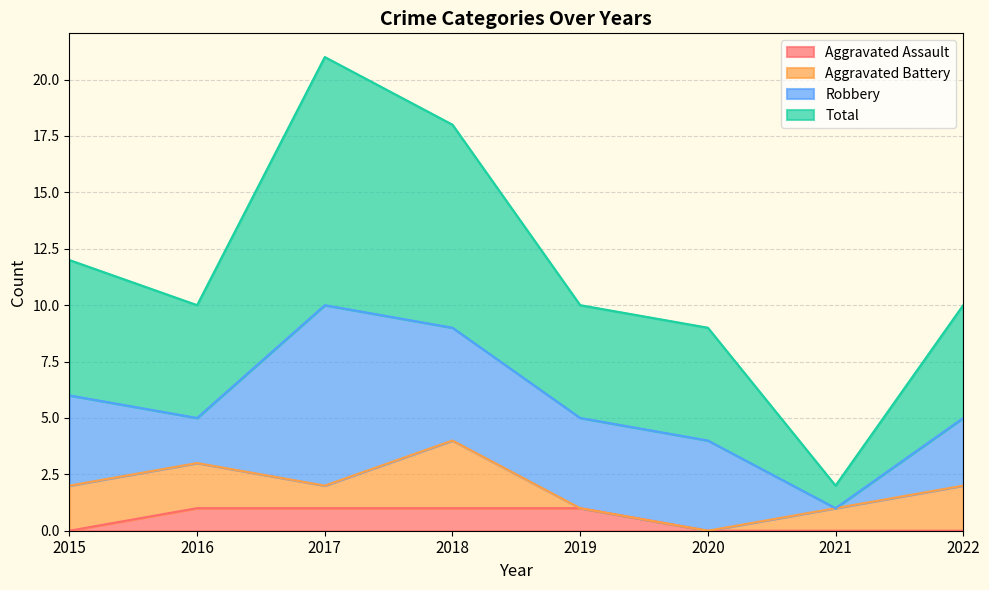

Is it true that Total equals 12 at 2015?

True